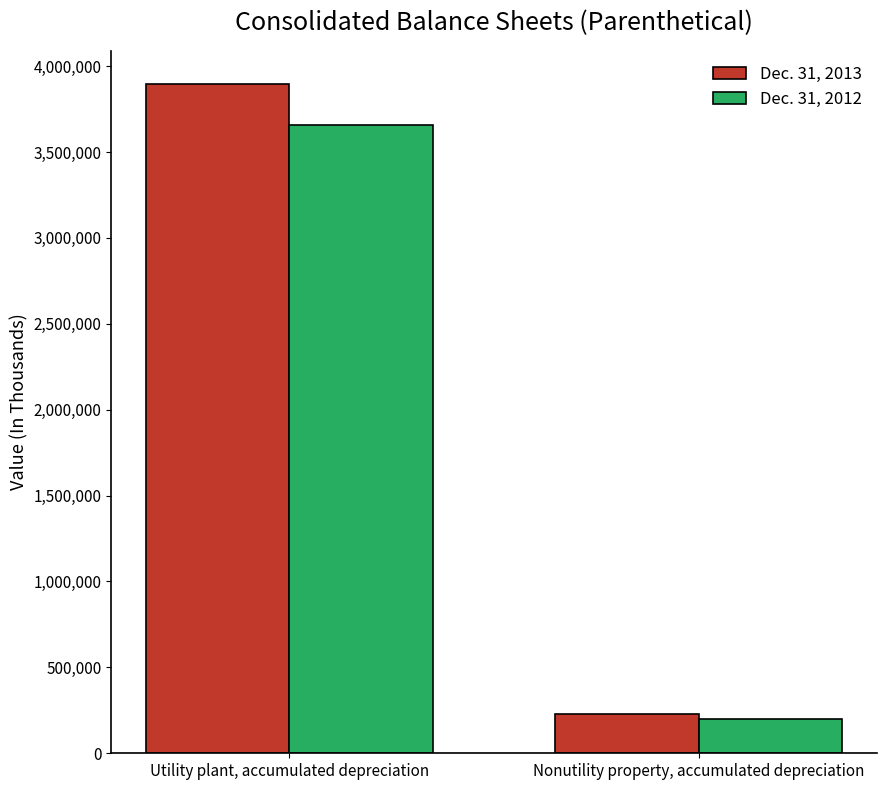

Is it true that Dec. 31, 2012 equals 199467 at Nonutility property, accumulated depreciation?

True